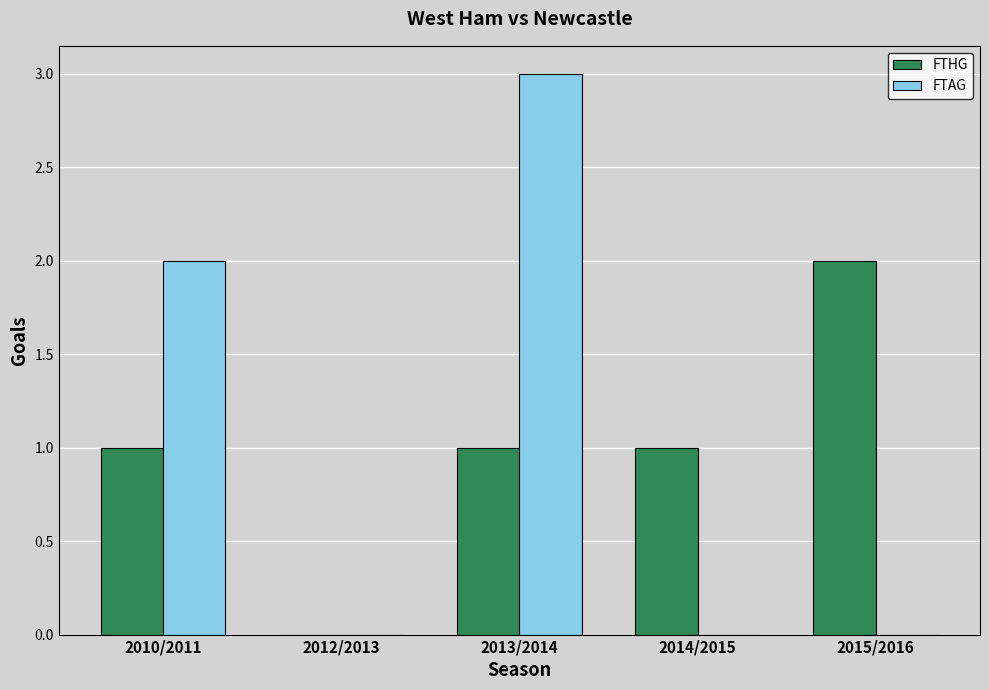

How many categories are shown in the chart?

5